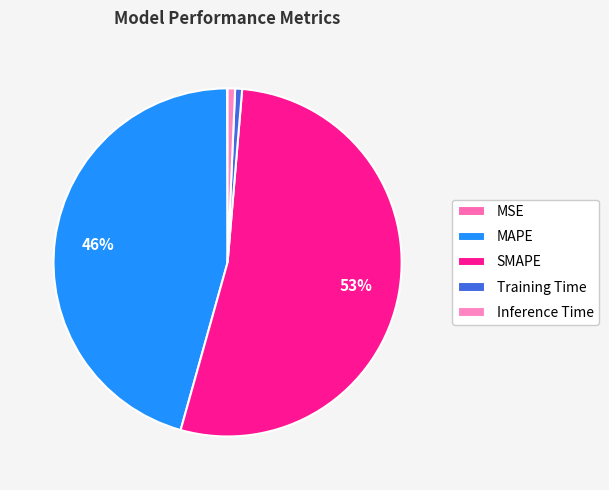

Do MAPE and Training Time together represent more than half of the pie?

No